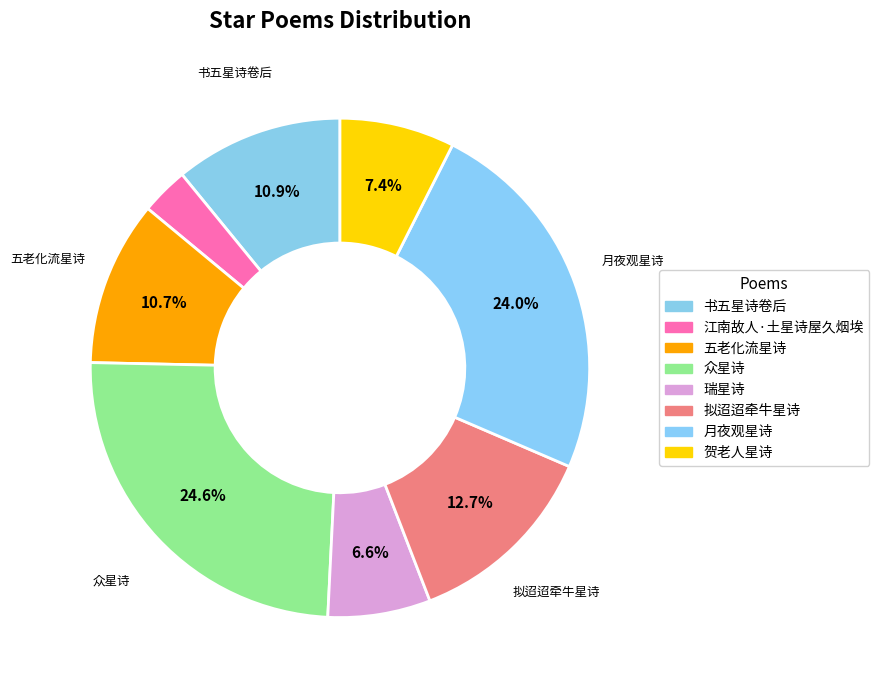

Approximately how many times larger is the value at 五老化流星诗 compared to 众星诗?

0.4